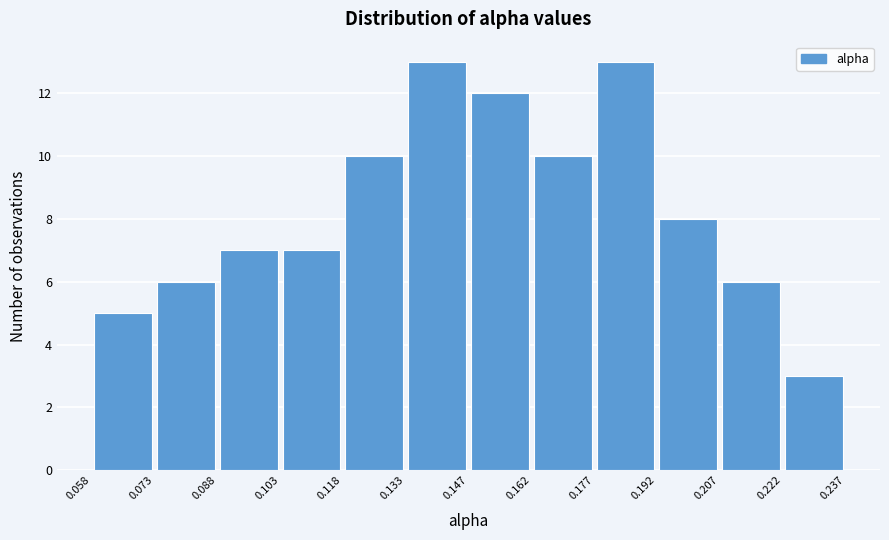

Reading left to right, list every bar in this chart as the range it spans on the x-axis followed by its height. The values are not printed on the chart, so give them approximately, as read against the axis.

0.058 to 0.073: 5
0.073 to 0.088: 6
0.088 to 0.103: 7
0.103 to 0.118: 7
0.118 to 0.133: 10
0.133 to 0.147: 13
0.147 to 0.162: 12
0.162 to 0.177: 10
0.177 to 0.192: 13
0.192 to 0.207: 8
0.207 to 0.222: 6
0.222 to 0.237: 3